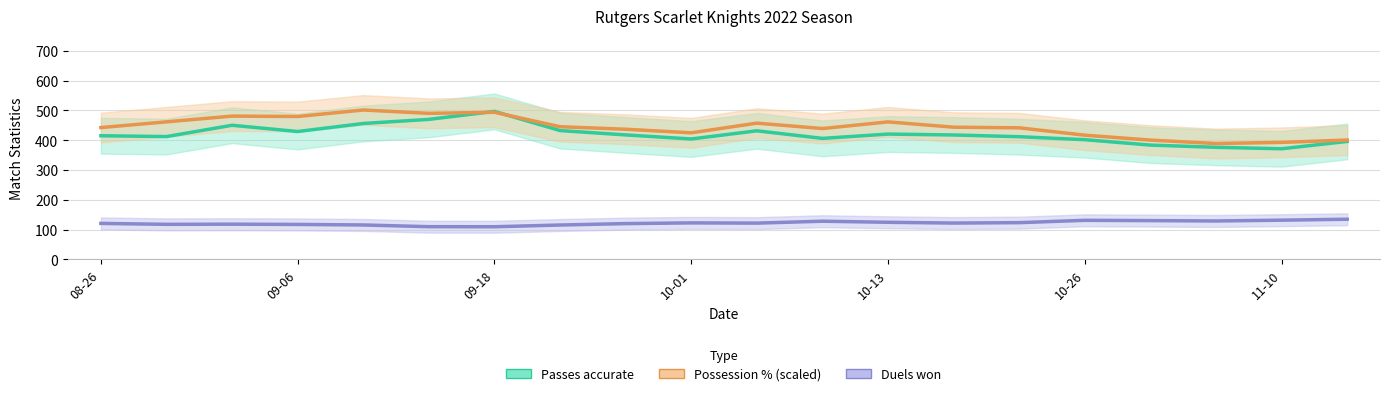

What are all the series names shown in the legend?

Passes accurate, Possession % (scaled), Duels won